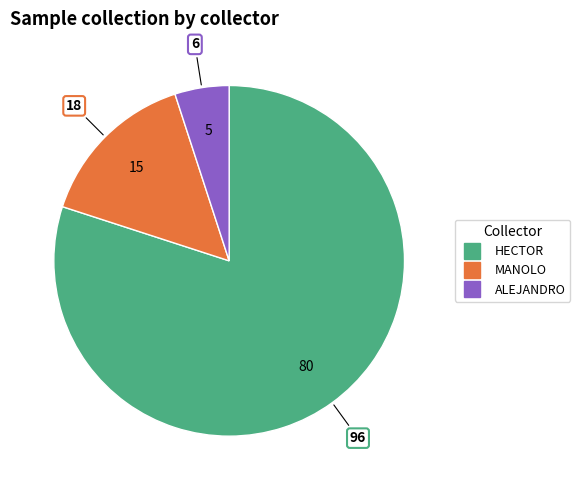

Which category has the biggest portion of the pie?

HECTOR